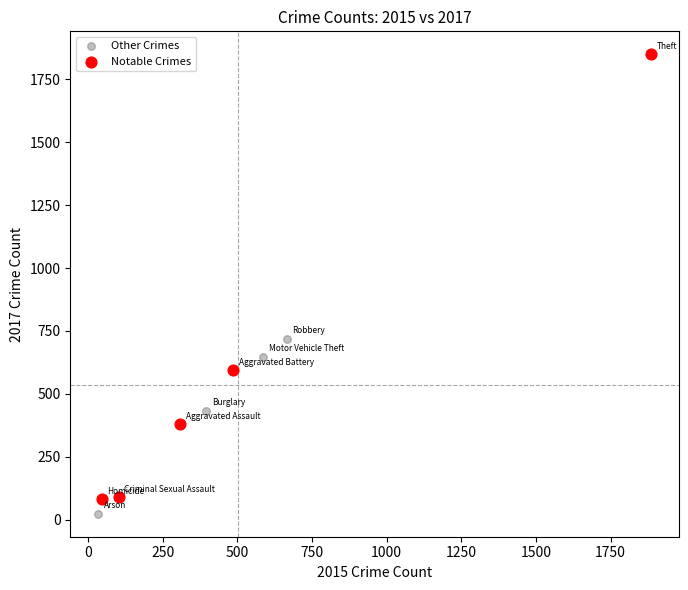

Which series reaches the maximum Y coordinate?

Notable Crimes